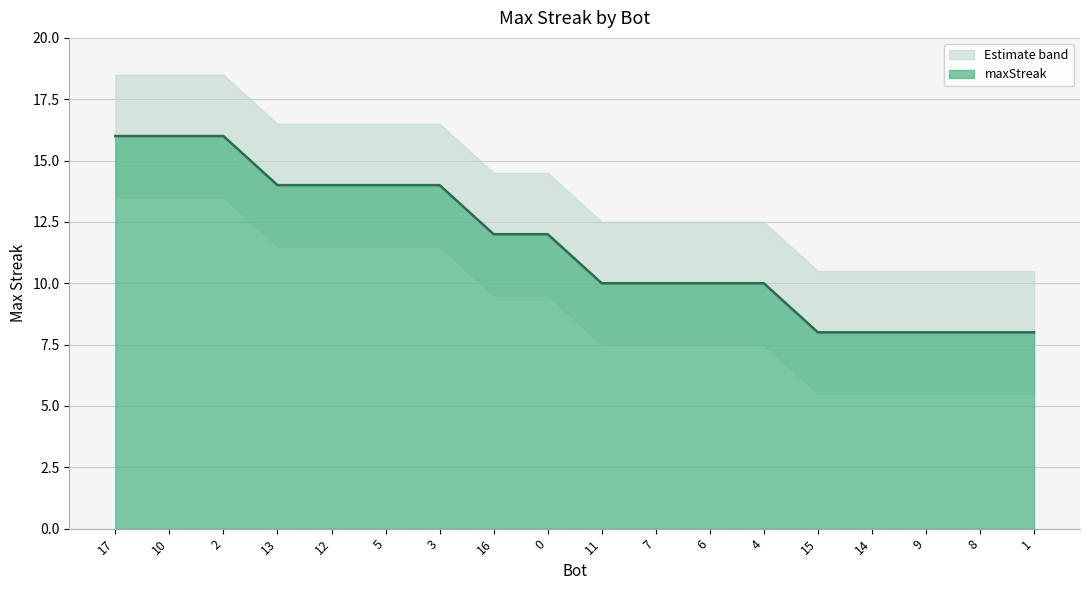

What is the change in value from 12 to 14?

-6